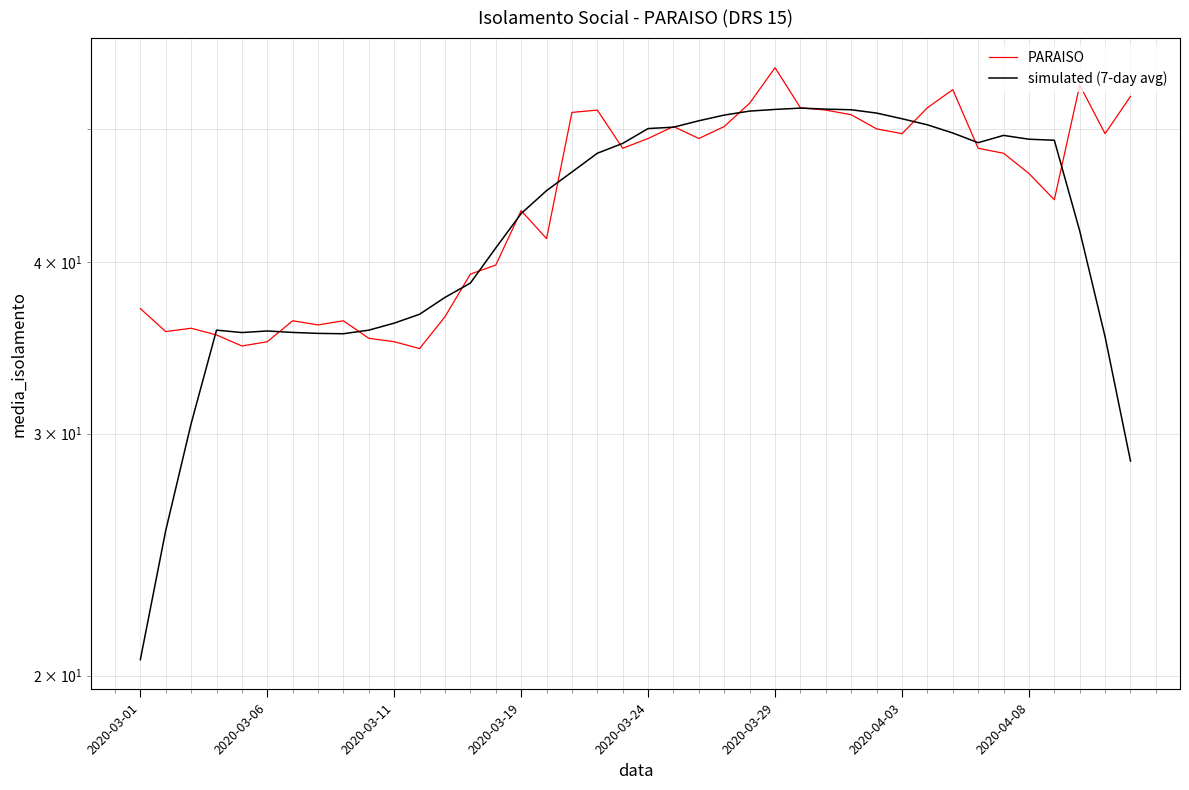

True or false: simulated (7-day avg) has more than 1 interior local peaks.

True